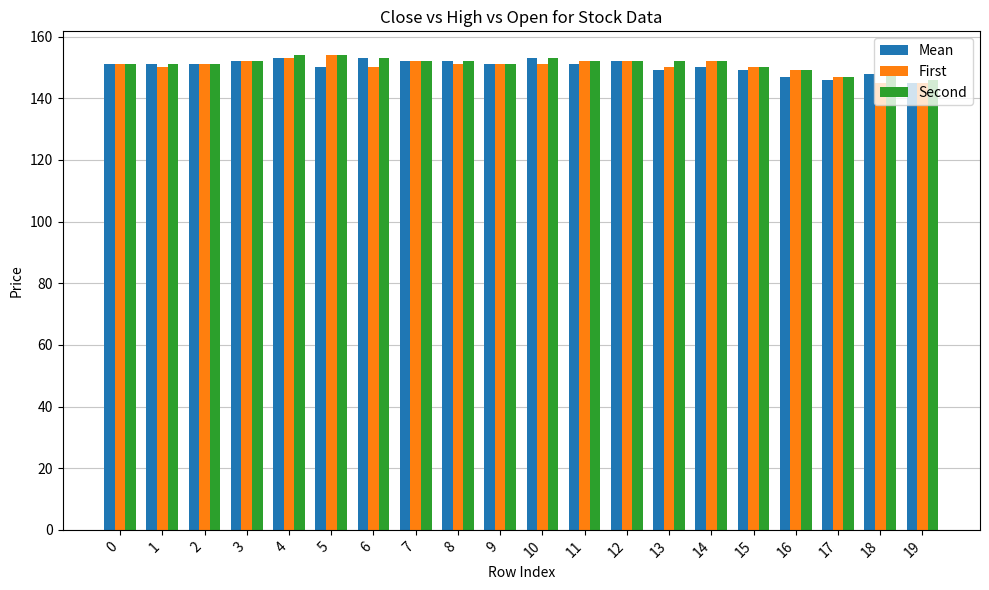

Are the bars grouped side by side (vs. stacked)?

Yes